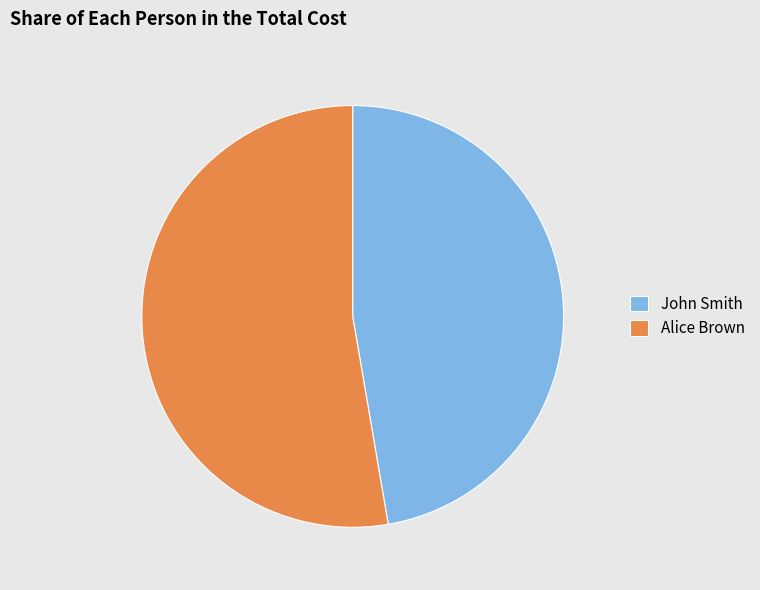

Which category has the smallest portion of the pie?

John Smith